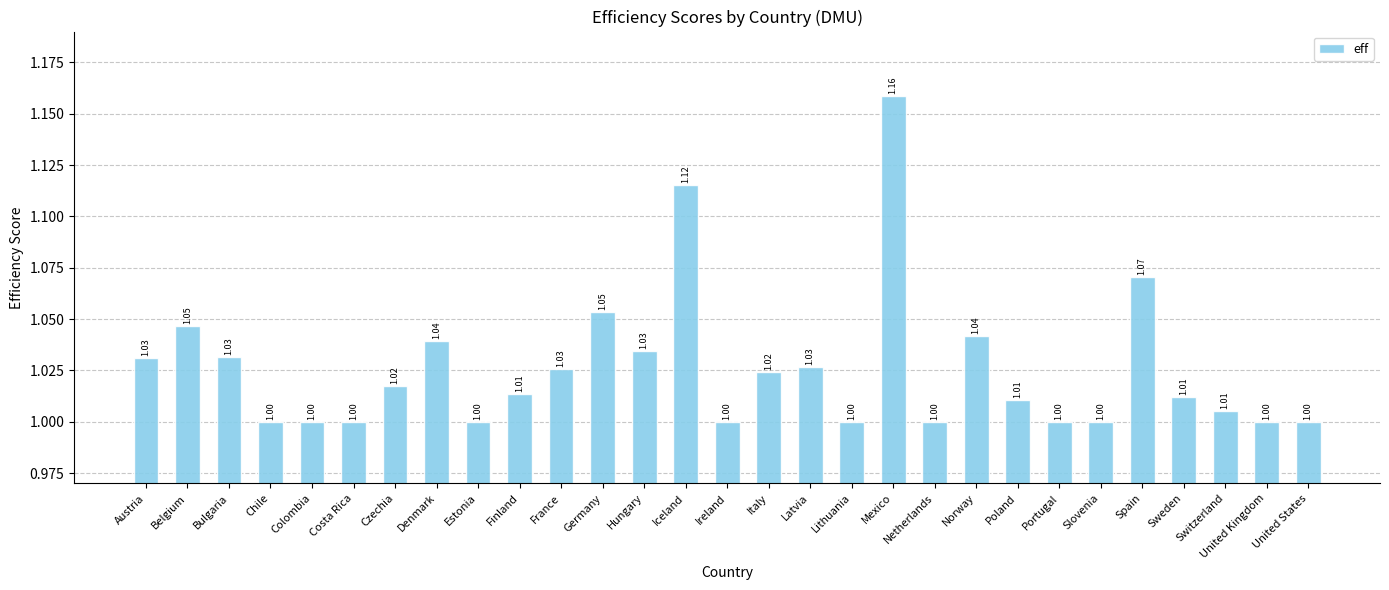

What is the sum of all values?

29.8